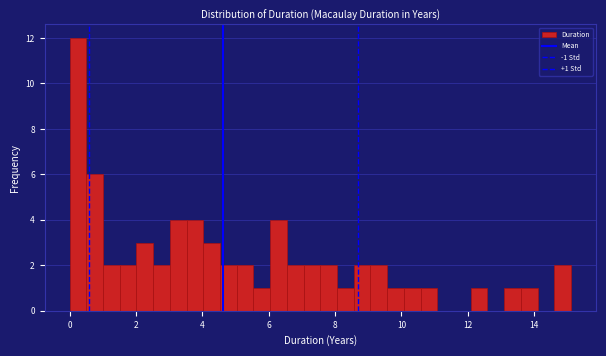

Read against the x-axis, roughly where is the centre of the tallest bar?

0.2